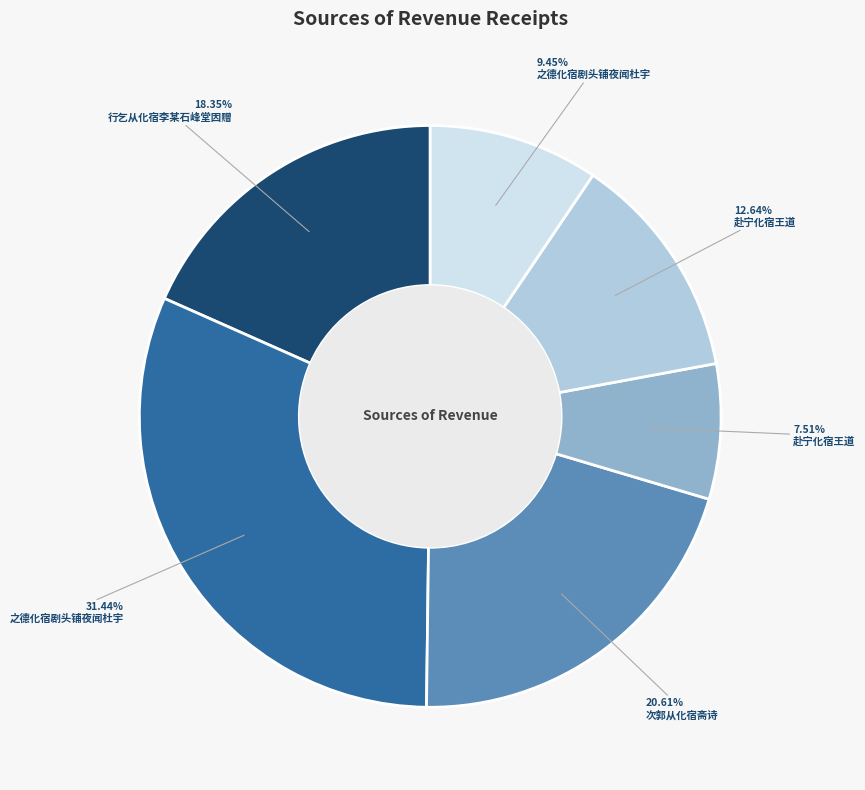

Is there a majority slice in this chart?

No